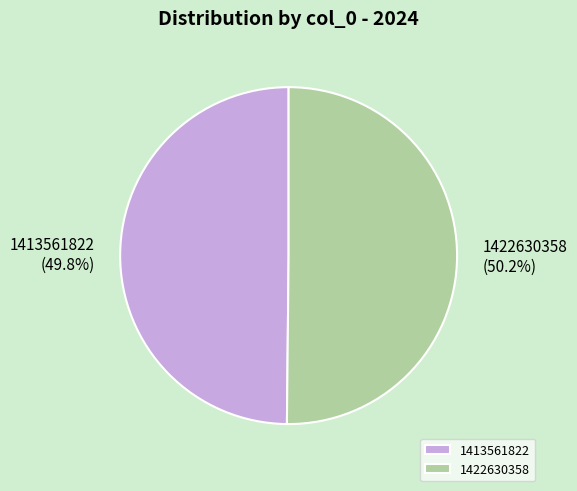

The 1413561822 slice represents 59% of the pie. True or false?

False